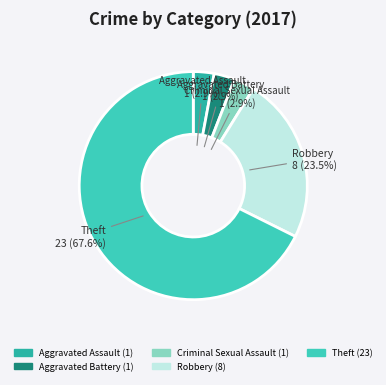

Which has a higher value, Aggravated Assault or Robbery?

Robbery